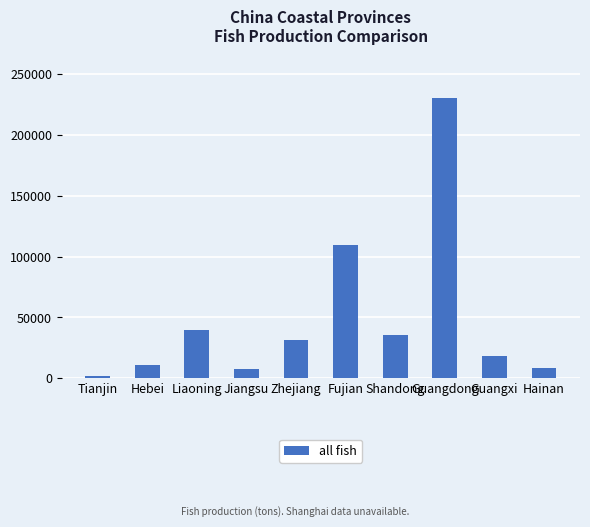

What is the minimum value shown in the chart?

1855